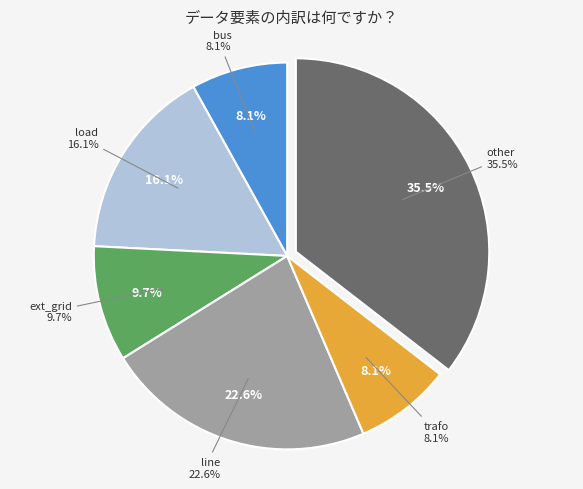

What is the total percentage of bus and line?

30.6%